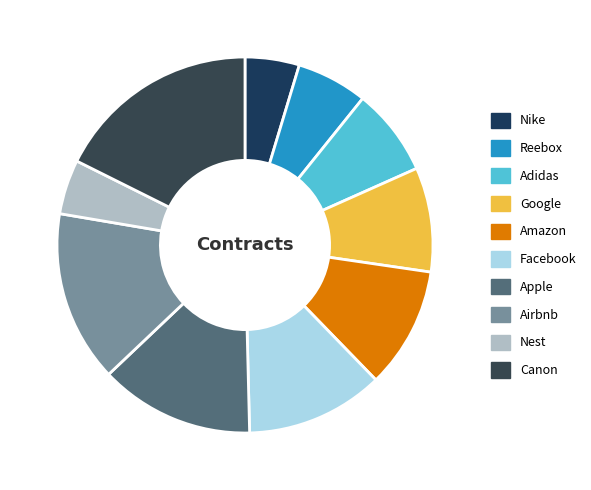

Is it true that Adidas is 18% of the pie?

False